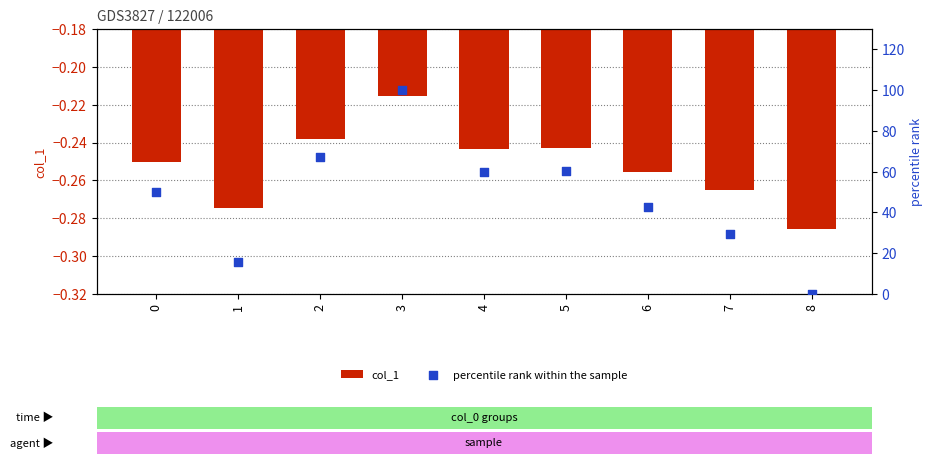

Is the value of percentile rank within the sample at 7 greater than the value of col_1 at 1?

Yes